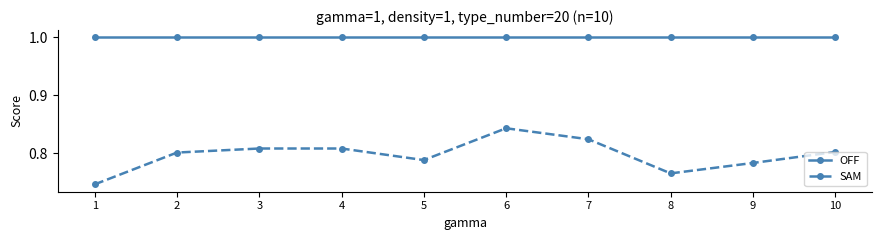

True or false: SAM and OFF intersect in this chart.

False